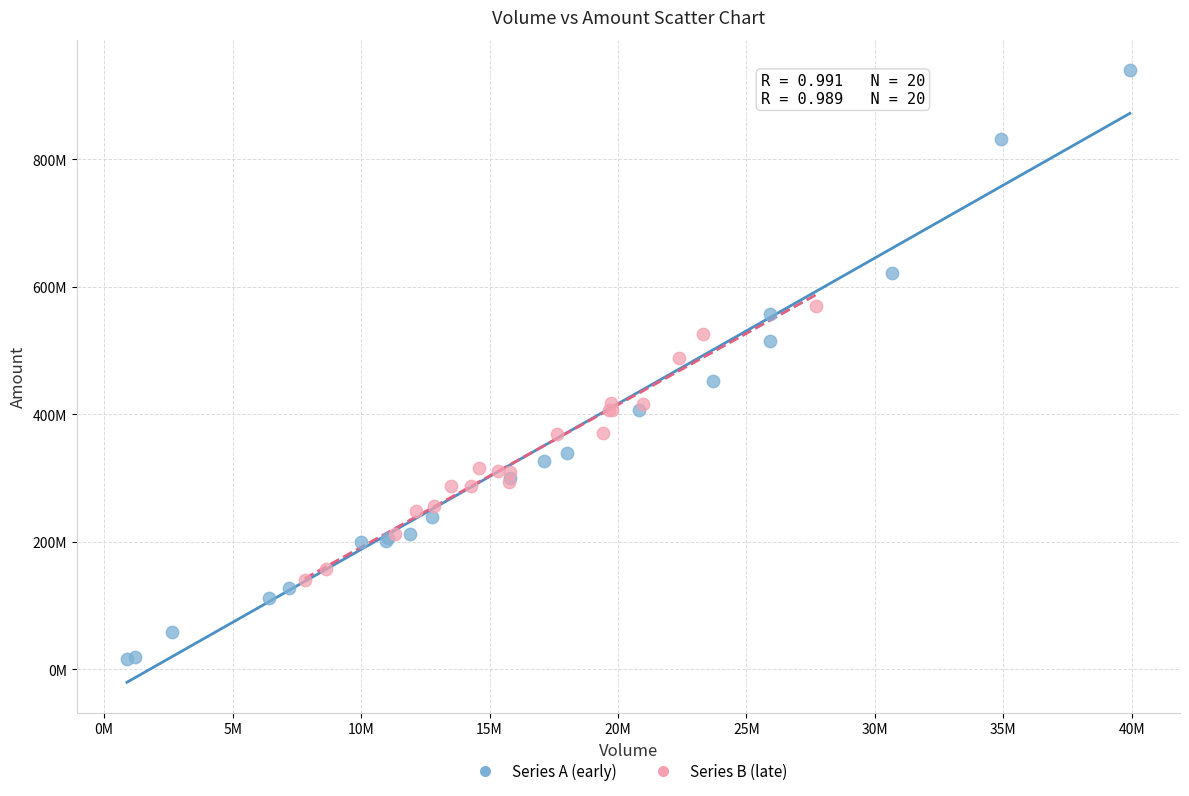

Which series has the largest Y range (max minus min)?

Series A (early)